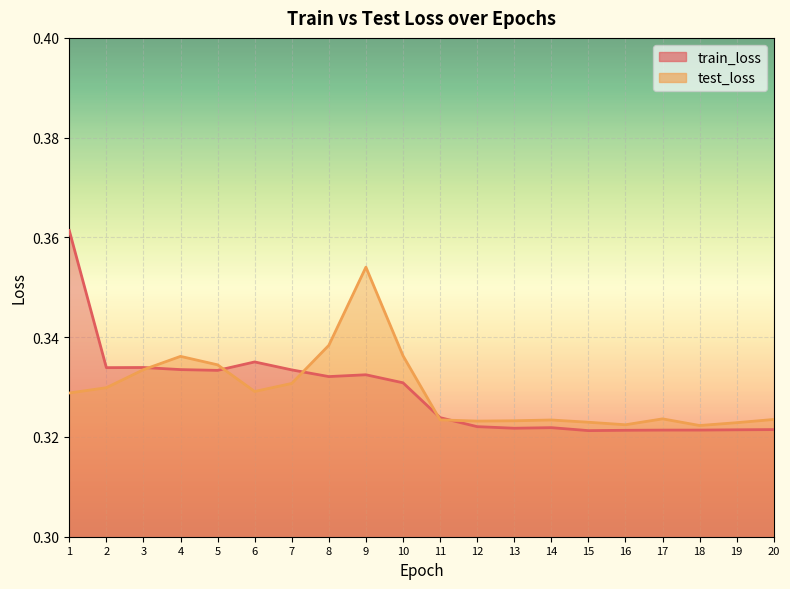

Where is the first local minimum for test_loss?

6